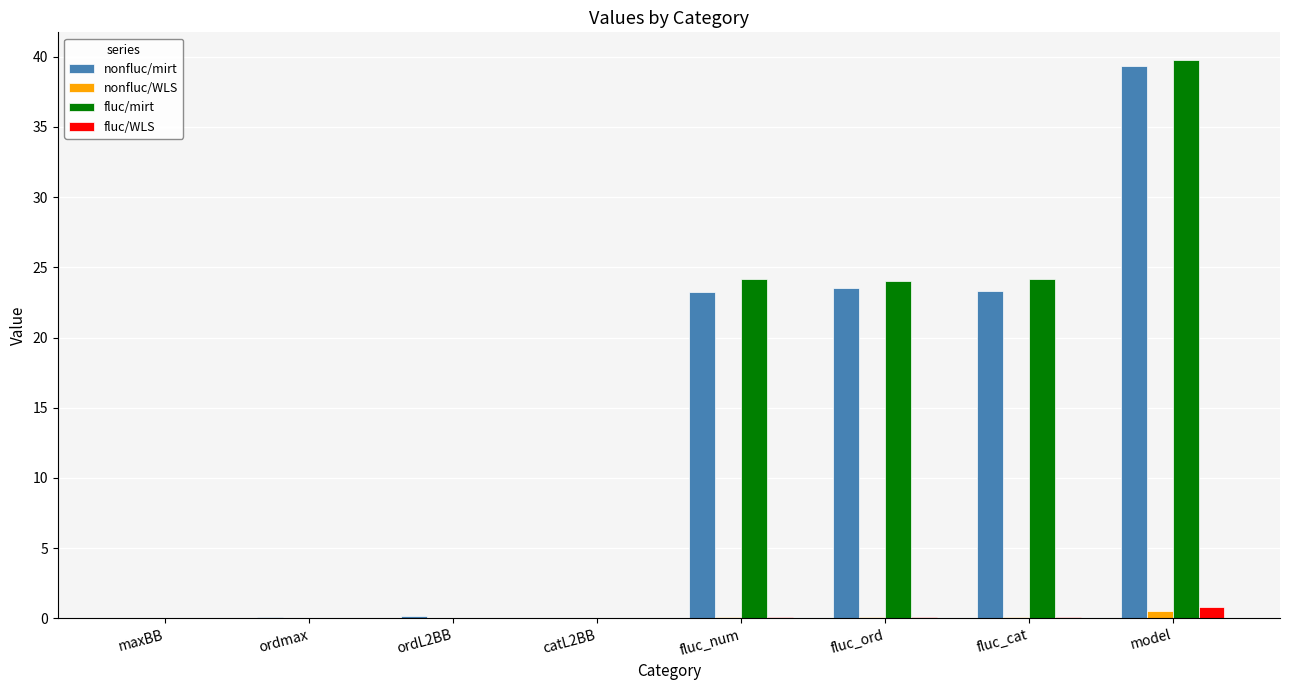

What is the sum of all fluc/WLS values?

1.0